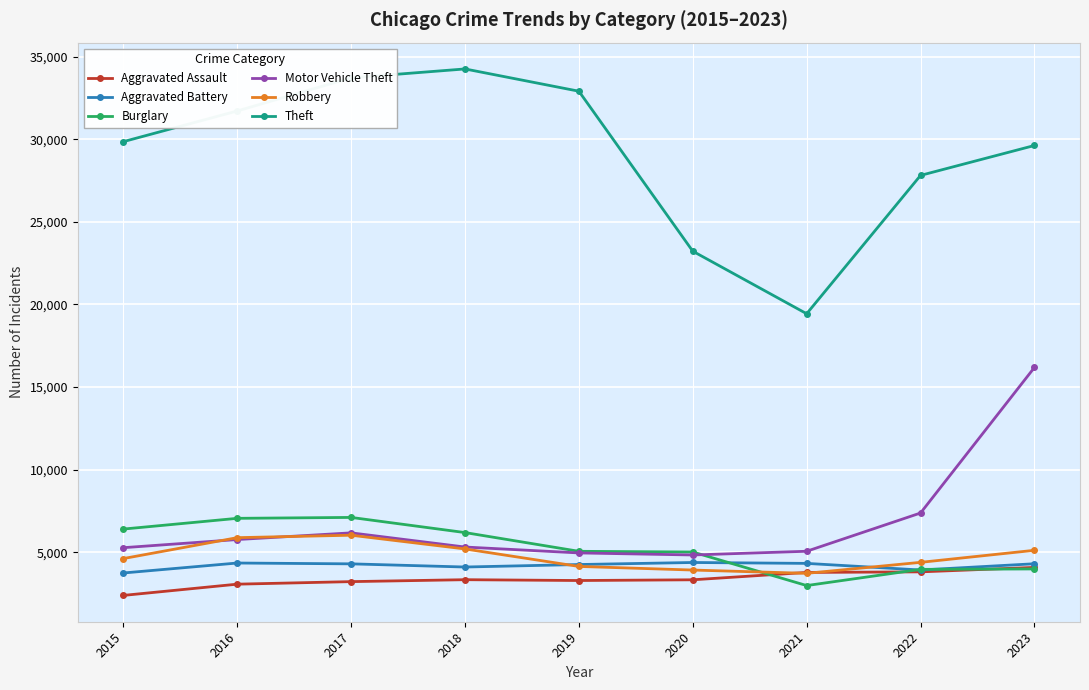

Is the value of Burglary at 2016 greater than the value of Motor Vehicle Theft at 2023?

No